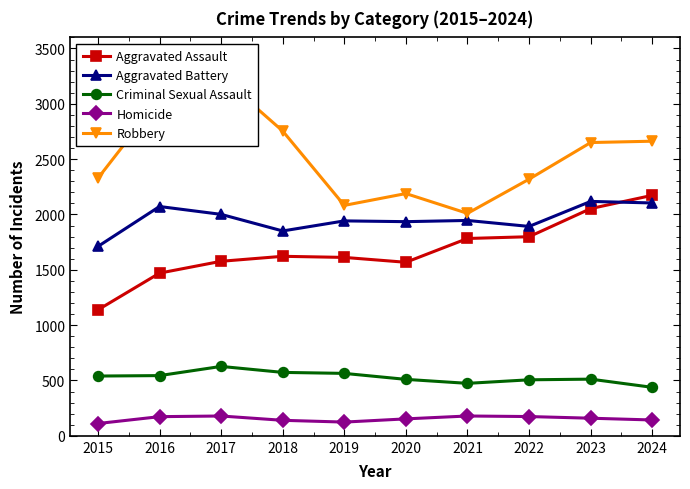

Reading right to left, extract all data points from this chart.

Aggravated Assault: 2173	2053	1799	1783	1568	1612	1622	1577	1470	1138
Aggravated Battery: 2104	2118	1892	1946	1935	1942	1851	2001	2072	1711
Criminal Sexual Assault: 438	512	506	474	510	564	573	627	544	540
Homicide: 143	159	174	179	153	124	140	179	173	111
Robbery: 2662	2650	2319	2010	2189	2082	2754	3243	3043	2327